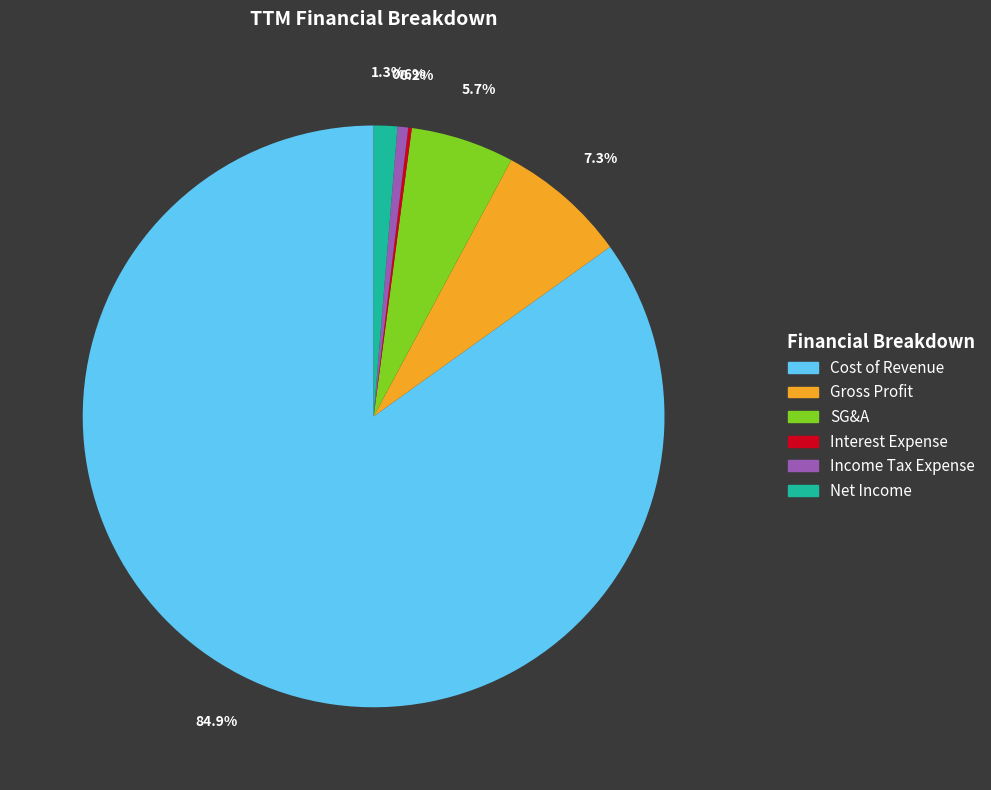

Does any single category account for the majority?

Yes